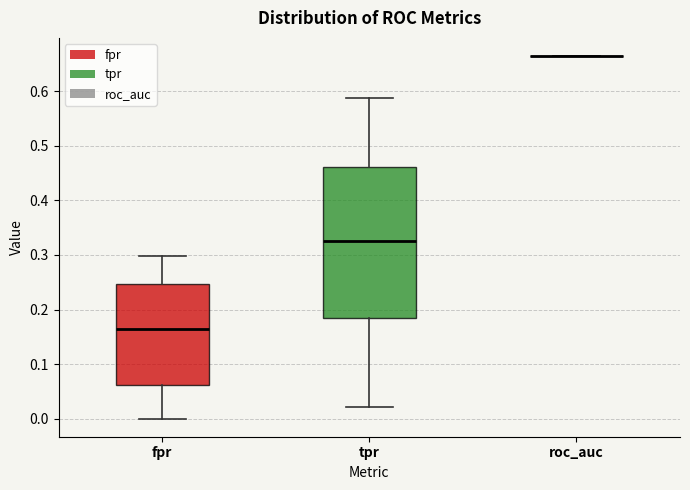

Reading left to right, transcribe this box plot: for each box, give where its median line is, the range the box spans, and where its two whiskers end, as read against the y-axis. The values are not printed on the chart, so give them approximately, as read against the axis.

fpr: median 0.16, box 0.06 to 0.25, whiskers 0.00 to 0.30
tpr: median 0.33, box 0.18 to 0.46, whiskers 0.02 to 0.59
roc_auc: box collapsed to a line at 0.66, whiskers 0.66 to 0.66